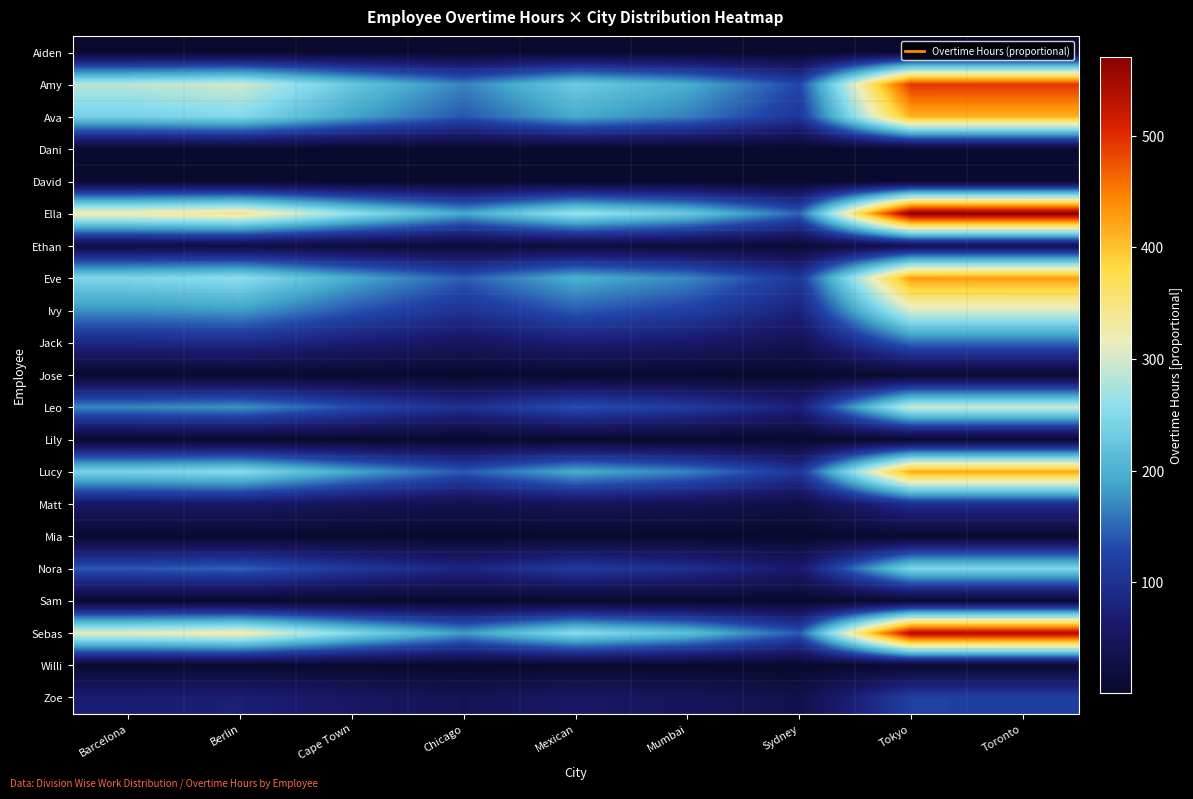

At which category is the sum across all series the highest?

Tokyo